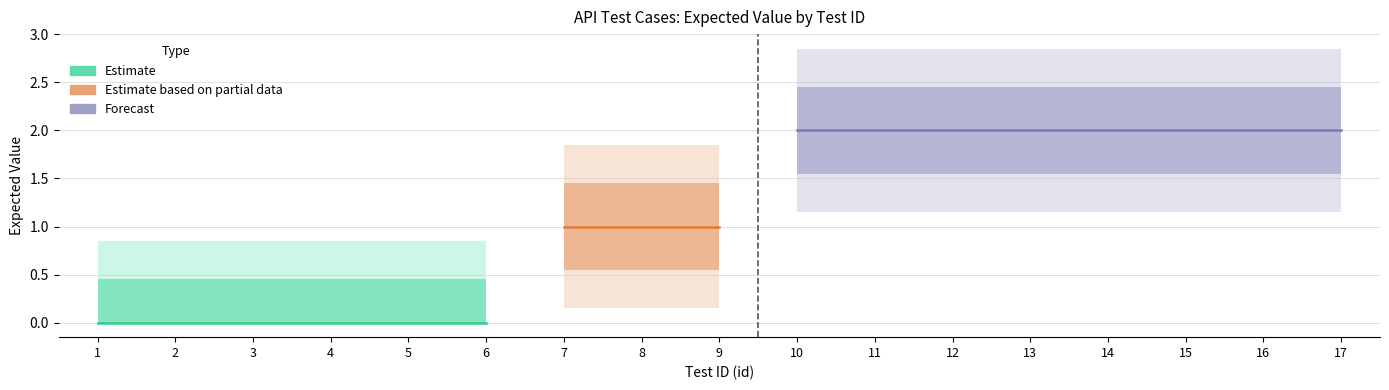

Which has a higher value, 16 or 1?

16